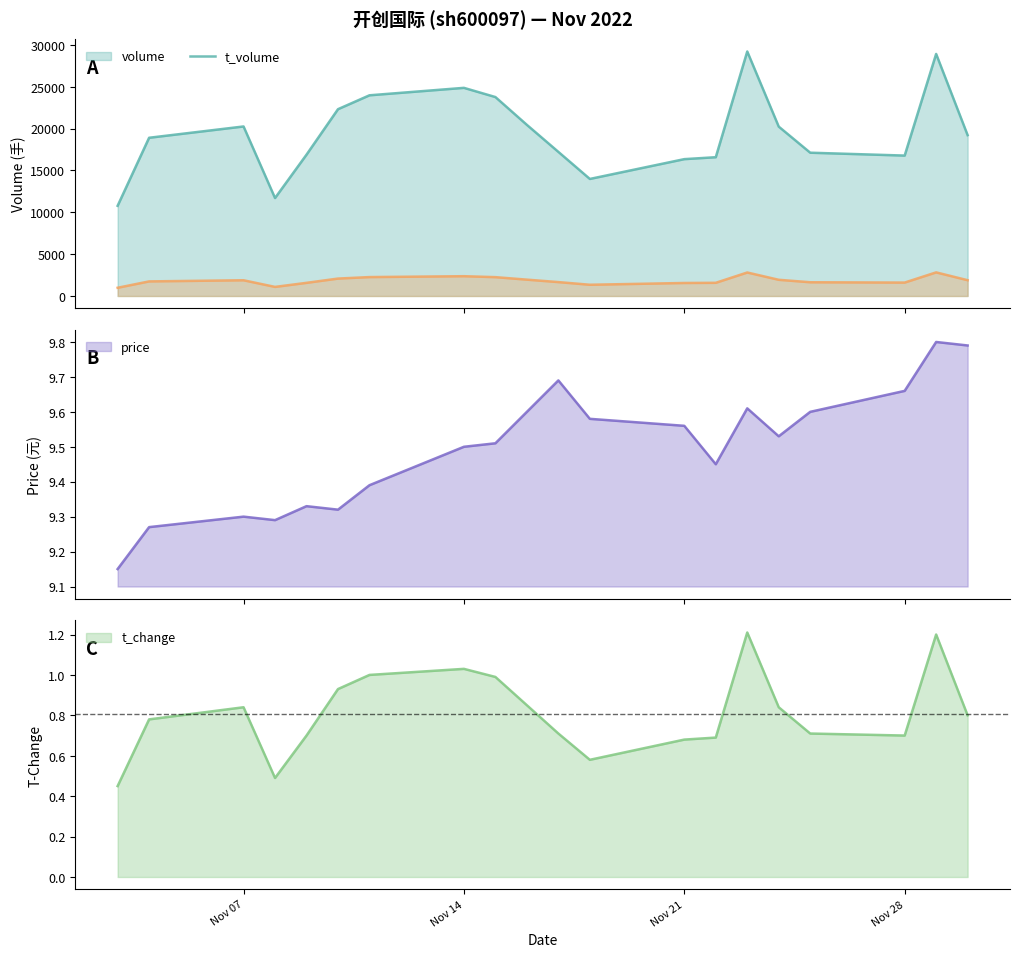

True or false: t_volume and volume cross at least once.

False